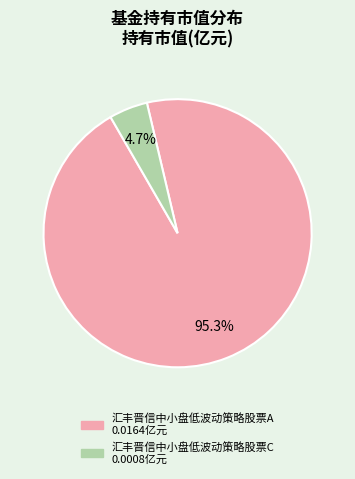

True or false: 汇丰晋信中小盘低波动策略股票A accounts for 95% of the total.

True